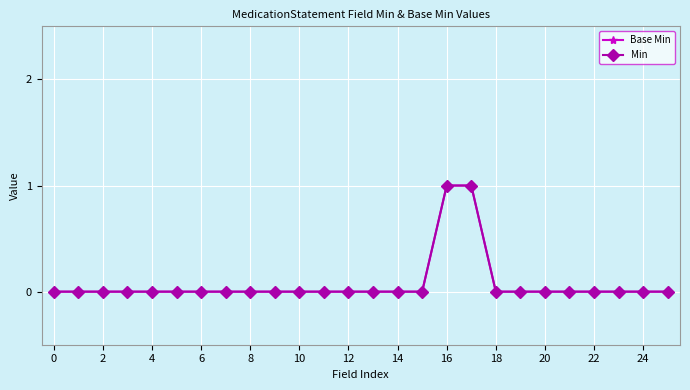

Reading left to right, what are all the values shown in this chart?

Base Min: 0	0	0	0	0	0	0	0	0	0	0	0	0	0	0	0	1	1	0	0	0	0	0	0	0	0
Min: 0	0	0	0	0	0	0	0	0	0	0	0	0	0	0	0	1	1	0	0	0	0	0	0	0	0